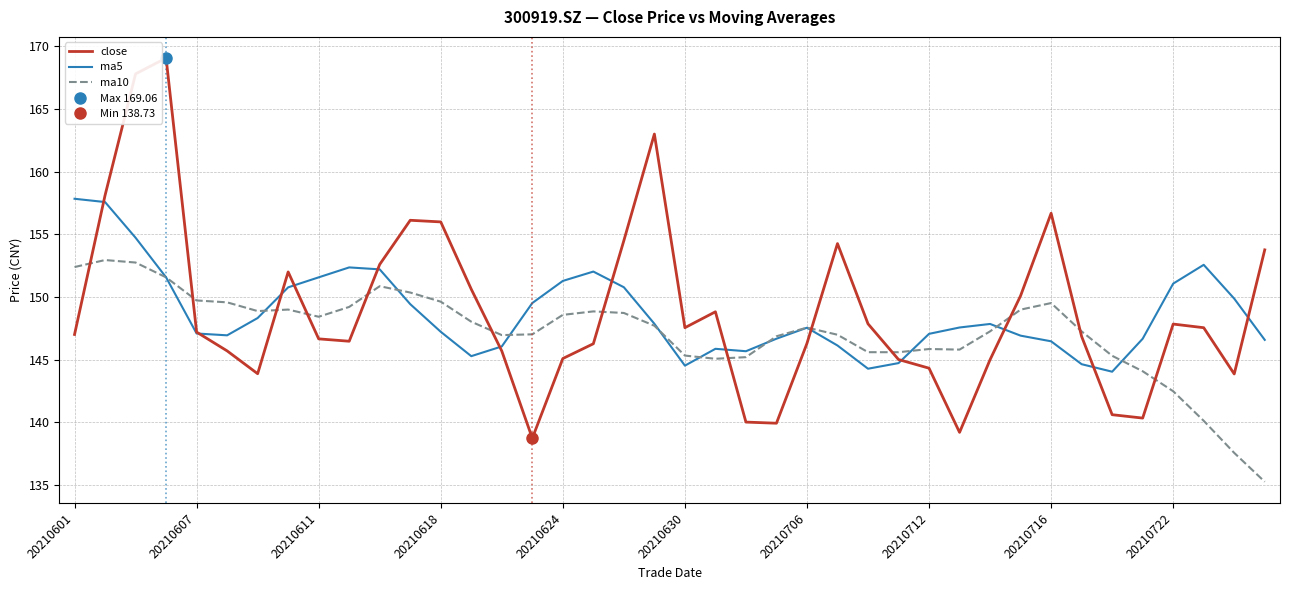

True or false: ma5 has a value of 147.2 at 20210618.

True